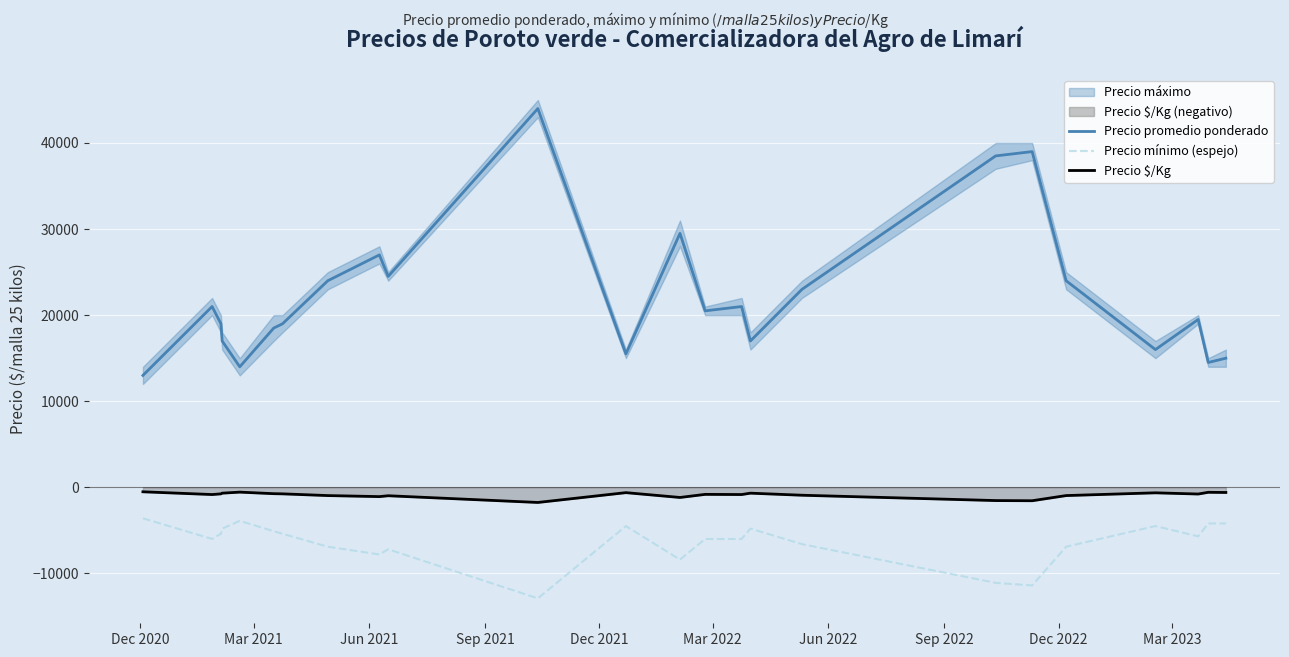

What is the average value of the Precio mínimo (espejo) series?

-6388